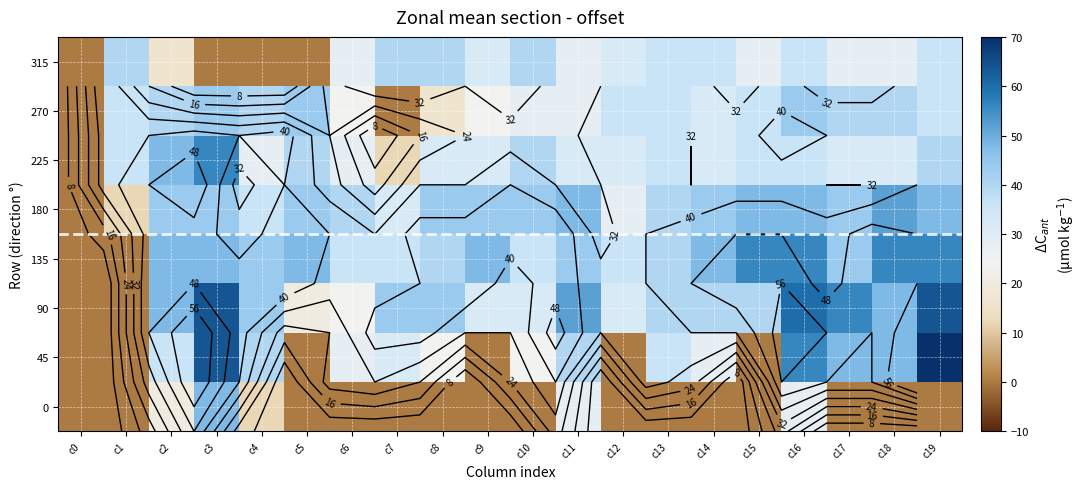

Is it true that 225 equals 28 at c4?

True